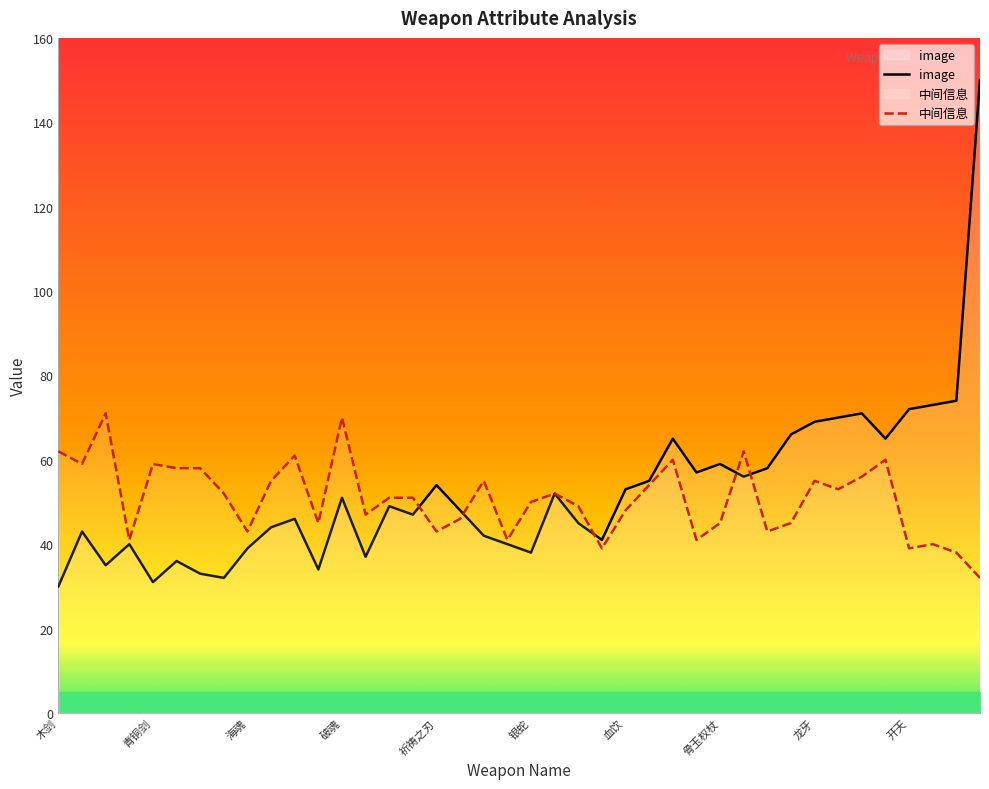

How many values are below 51?

19